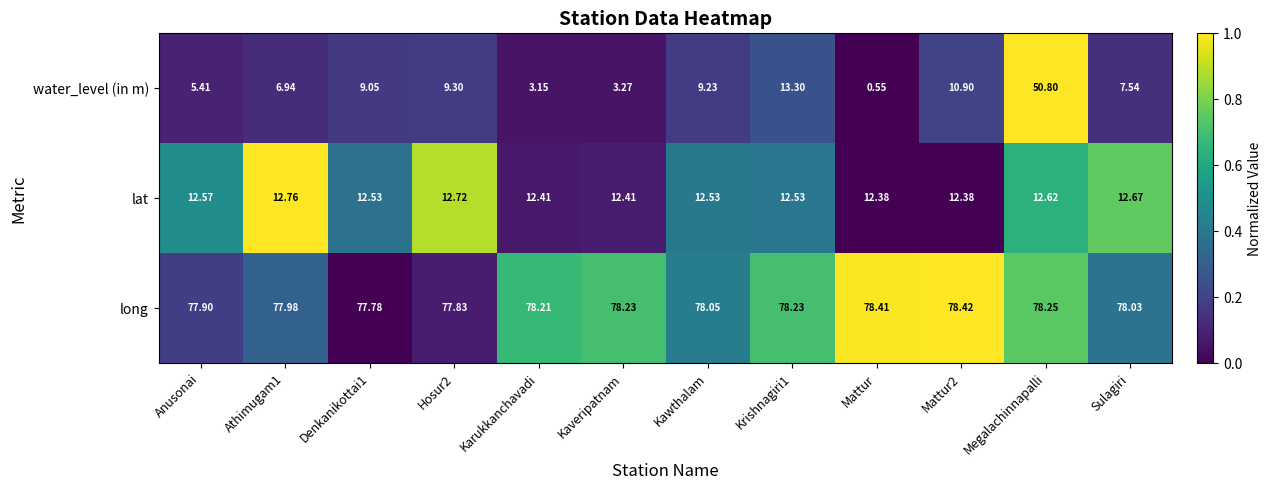

What is the spread (max minus min) of values at Anusonai?

72.5